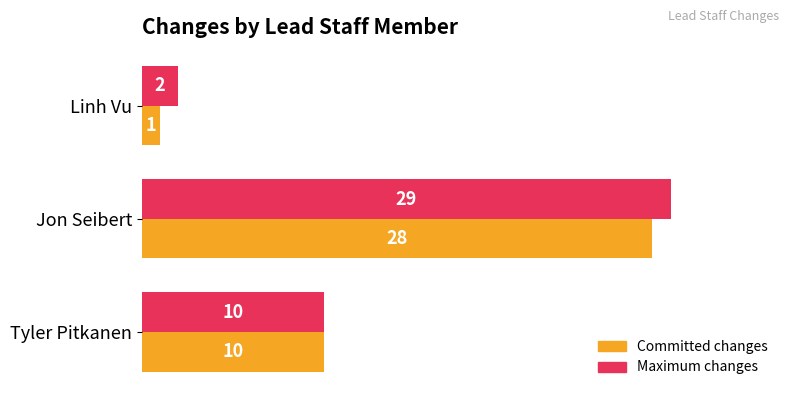

Is it true that Committed changes equals 10 at Tyler Pitkanen?

True